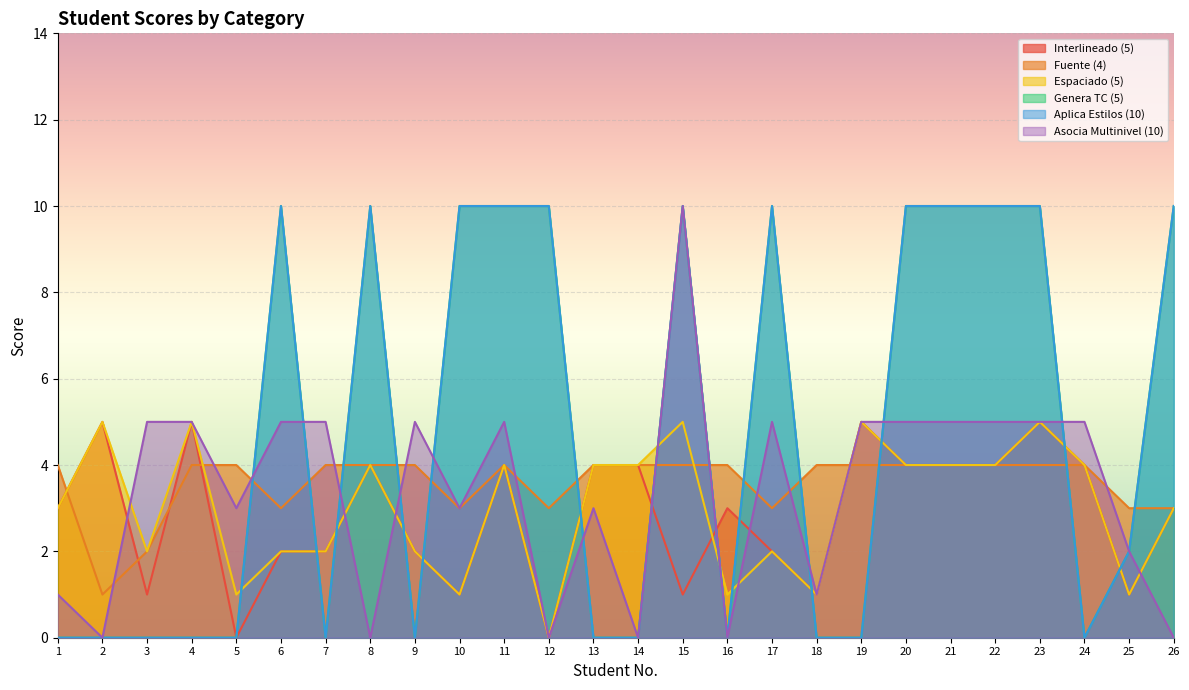

Is the value of Fuente (4) at 8 greater than the value of Interlineado (5) at 19?

No